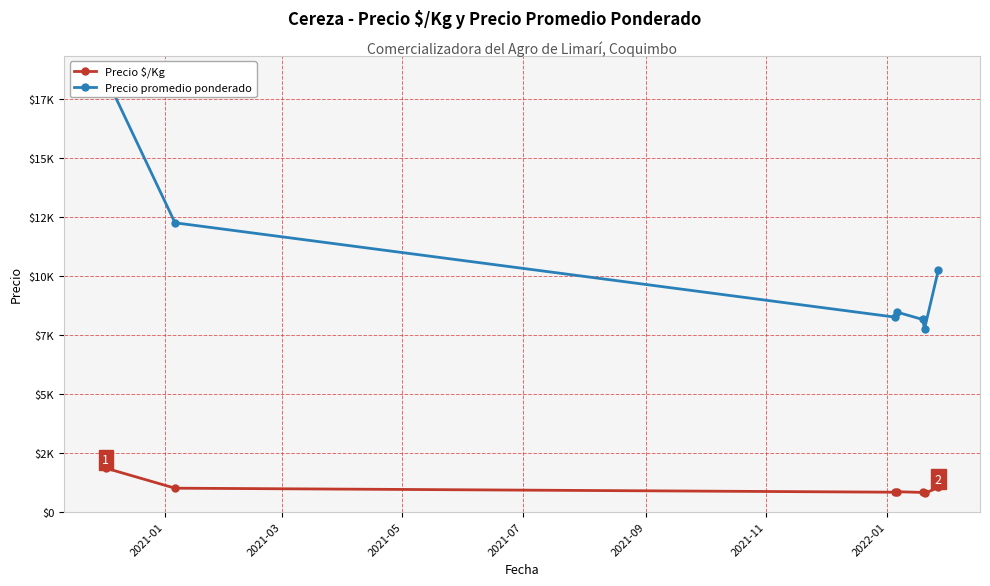

Is the value of Precio promedio ponderado at 2022-01 greater than the value of Precio $/Kg at 2021-07?

Yes